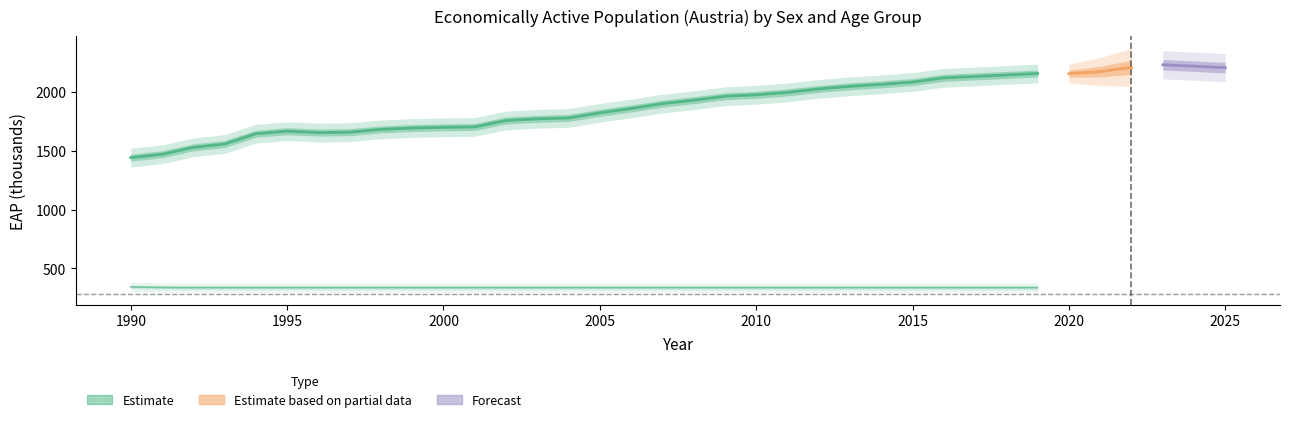

What is the value of the Female (age_aggregate_y15_24) point at the 21st from the left?

335.7